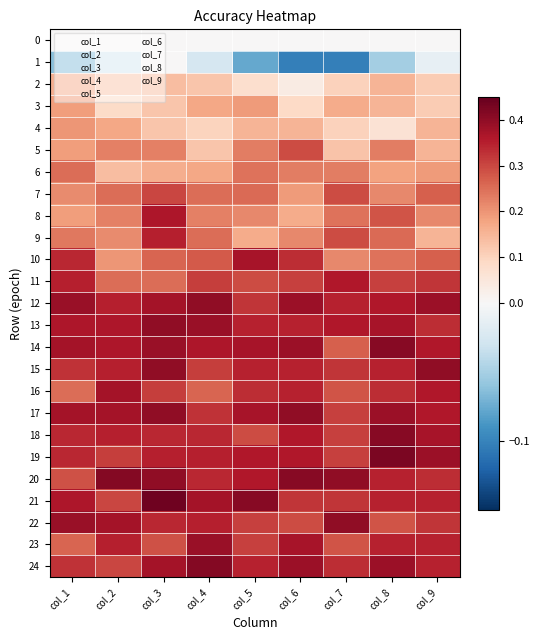

Which series has the largest total across all categories?

12